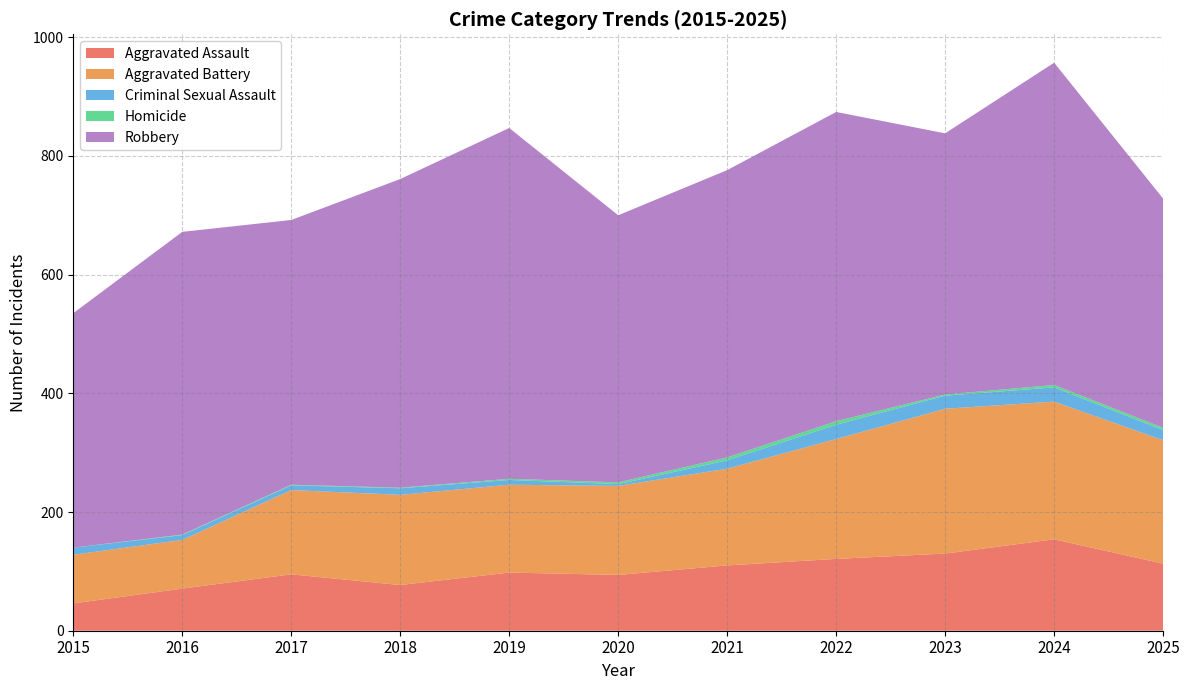

Reading right to left, what are all the values shown in this chart?

Aggravated Assault: 2025=113	2024=154	2023=130	2022=121	2021=110	2020=94	2019=98	2018=77	2017=95	2016=71	2015=46
Aggravated Battery: 2025=208	2024=232	2023=244	2022=202	2021=163	2020=150	2019=148	2018=152	2017=142	2016=82	2015=82
Criminal Sexual Assault: 2025=17	2024=24	2023=22	2022=24	2021=14	2020=3	2019=8	2018=11	2017=8	2016=8	2015=12
Homicide: 2025=4	2024=4	2023=2	2022=6	2021=5	2020=3	2019=2	2018=1	2017=1	2016=1	2015=0
Robbery: 2025=386	2024=543	2023=440	2022=521	2021=484	2020=450	2019=591	2018=520	2017=446	2016=510	2015=395